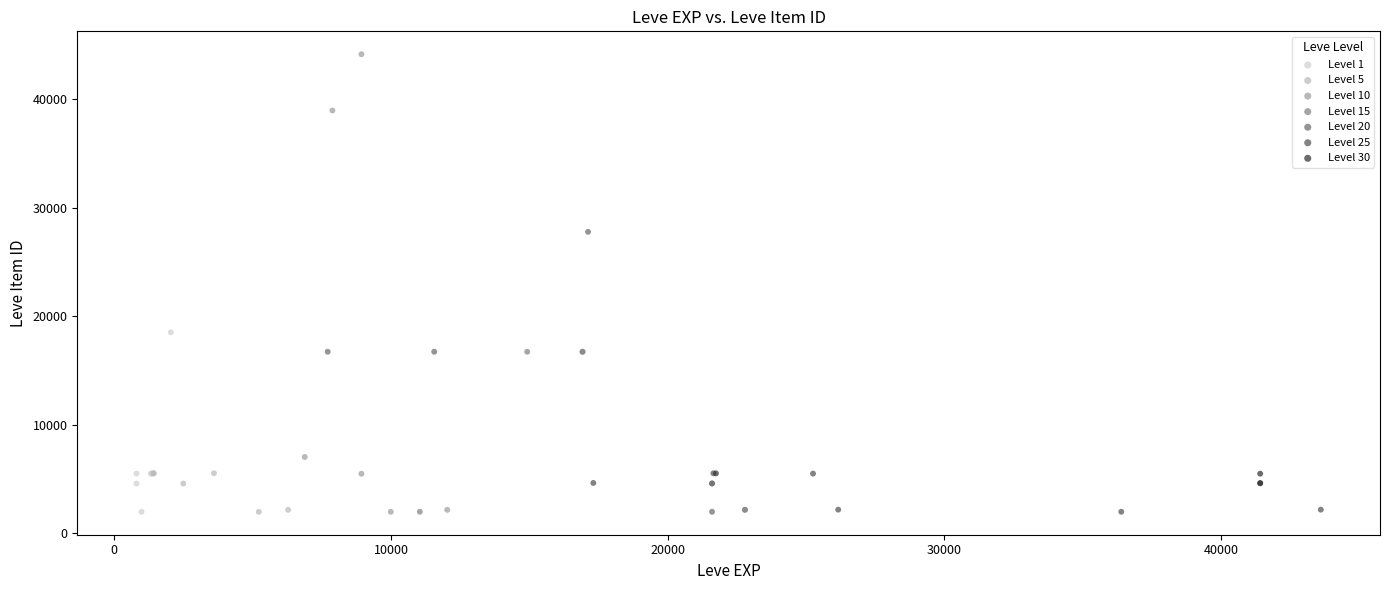

Which series contains the highest Y value?

Level 10